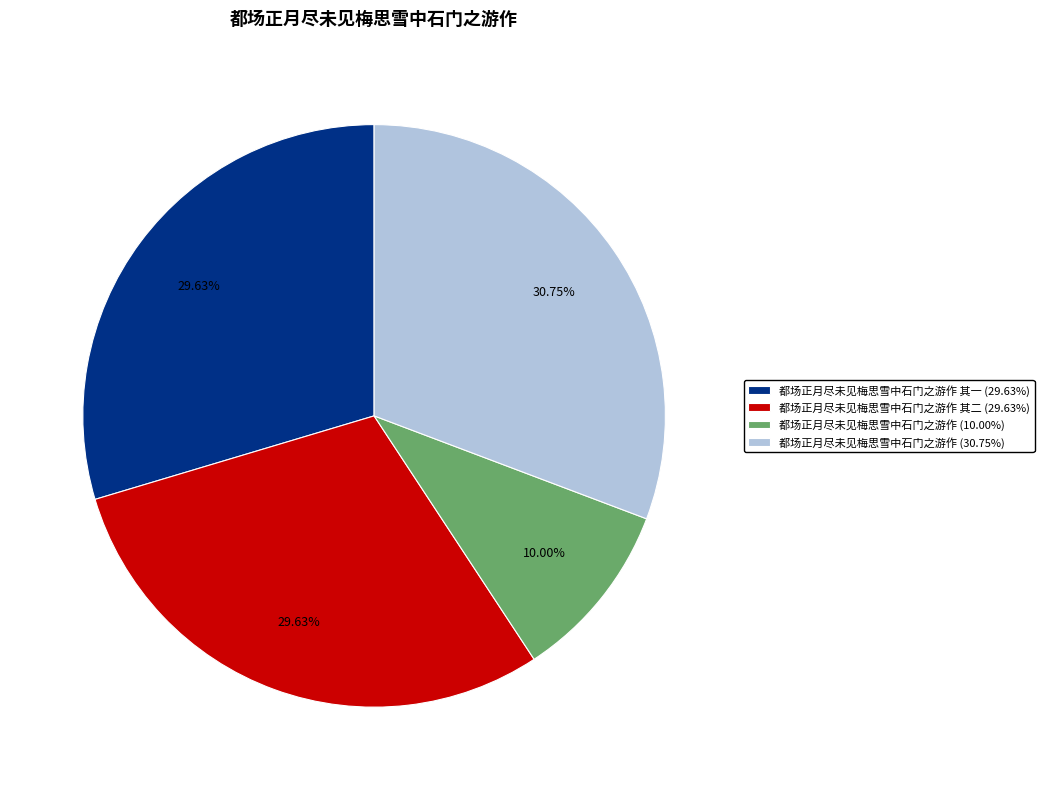

What is the ratio of the value at 都场正月尽未见梅思雪中石门之游作 (30.75%) to the value at 都场正月尽未见梅思雪中石门之游作 其一 (29.63%)?

1.0